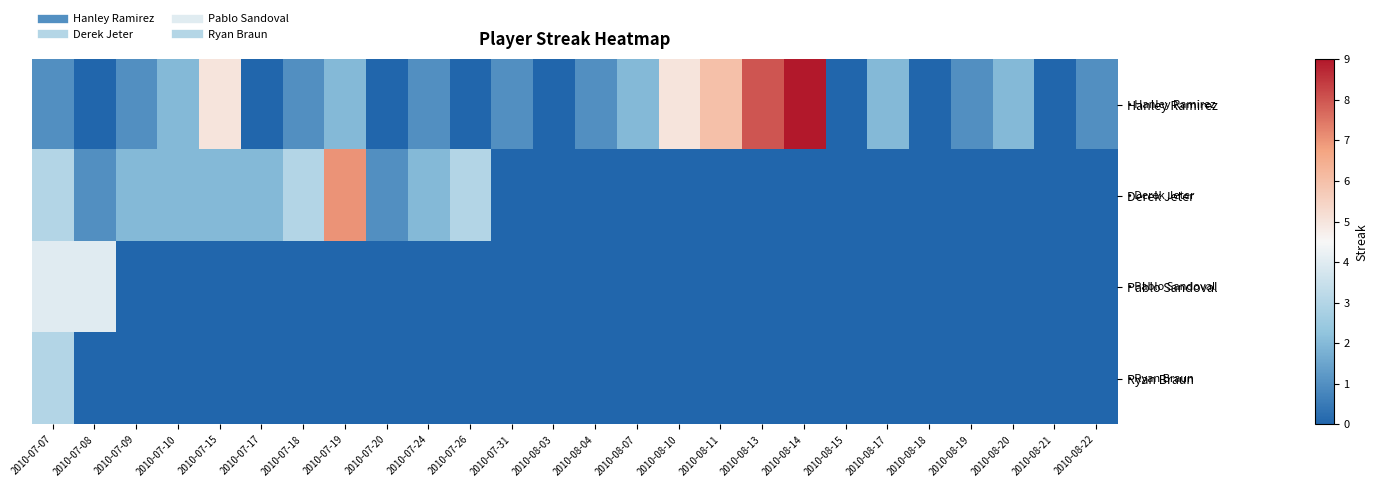

Reading right to left, transcribe all the data shown in this chart.

Hanley Ramirez: 2010-08-22=1	2010-08-21=0	2010-08-20=2	2010-08-19=1	2010-08-18=0	2010-08-17=2	2010-08-15=0	2010-08-14=9	2010-08-13=8	2010-08-11=6	2010-08-10=5	2010-08-07=2	2010-08-04=1	2010-08-03=0	2010-07-31=1	2010-07-26=0	2010-07-24=1	2010-07-20=0	2010-07-19=2	2010-07-18=1	2010-07-17=0	2010-07-15=5	2010-07-10=2	2010-07-09=1	2010-07-08=0	2010-07-07=1
Derek Jeter: 2010-08-22=0	2010-08-21=0	2010-08-20=0	2010-08-19=0	2010-08-18=0	2010-08-17=0	2010-08-15=0	2010-08-14=0	2010-08-13=0	2010-08-11=0	2010-08-10=0	2010-08-07=0	2010-08-04=0	2010-08-03=0	2010-07-31=0	2010-07-26=3	2010-07-24=2	2010-07-20=1	2010-07-19=7	2010-07-18=3	2010-07-17=2	2010-07-15=2	2010-07-10=2	2010-07-09=2	2010-07-08=1	2010-07-07=3
Pablo Sandoval: 2010-08-22=0	2010-08-21=0	2010-08-20=0	2010-08-19=0	2010-08-18=0	2010-08-17=0	2010-08-15=0	2010-08-14=0	2010-08-13=0	2010-08-11=0	2010-08-10=0	2010-08-07=0	2010-08-04=0	2010-08-03=0	2010-07-31=0	2010-07-26=0	2010-07-24=0	2010-07-20=0	2010-07-19=0	2010-07-18=0	2010-07-17=0	2010-07-15=0	2010-07-10=0	2010-07-09=0	2010-07-08=4	2010-07-07=4
Ryan Braun: 2010-08-22=0	2010-08-21=0	2010-08-20=0	2010-08-19=0	2010-08-18=0	2010-08-17=0	2010-08-15=0	2010-08-14=0	2010-08-13=0	2010-08-11=0	2010-08-10=0	2010-08-07=0	2010-08-04=0	2010-08-03=0	2010-07-31=0	2010-07-26=0	2010-07-24=0	2010-07-20=0	2010-07-19=0	2010-07-18=0	2010-07-17=0	2010-07-15=0	2010-07-10=0	2010-07-09=0	2010-07-08=0	2010-07-07=3